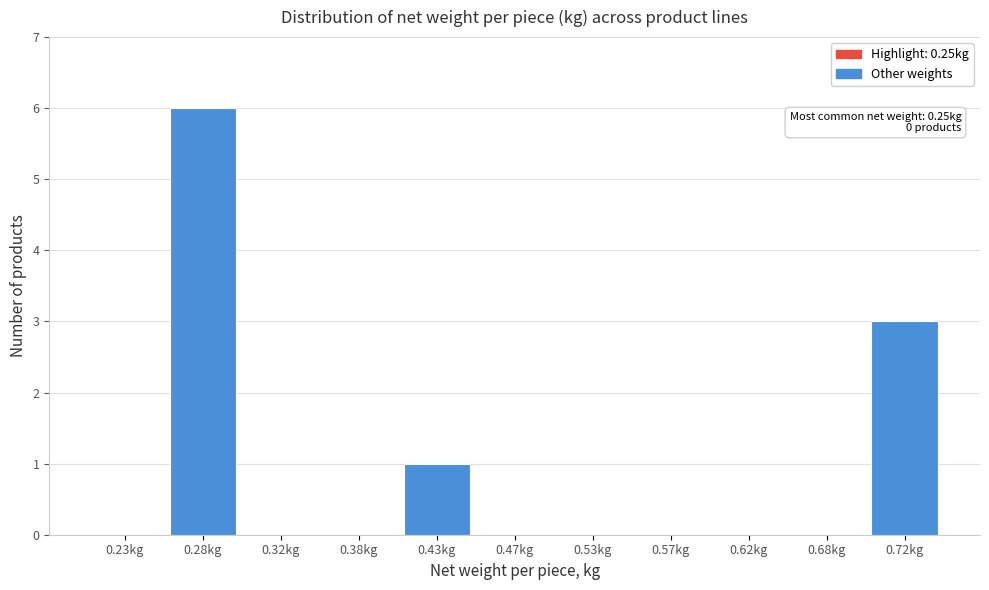

Which range on the x-axis has the tallest bar?

0.25 to 0.30